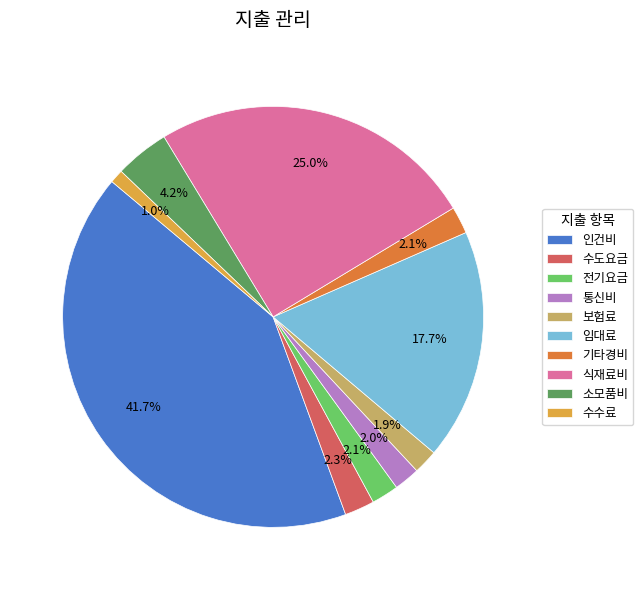

Does any single category account for the majority?

No